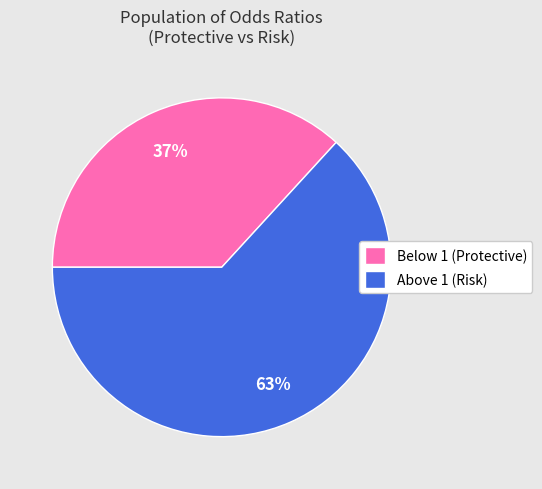

What is the smallest slice in the pie chart?

Below 1 (Protective)